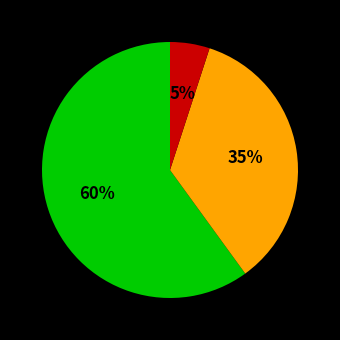

To the nearest percent, what is the average slice percentage?

33%